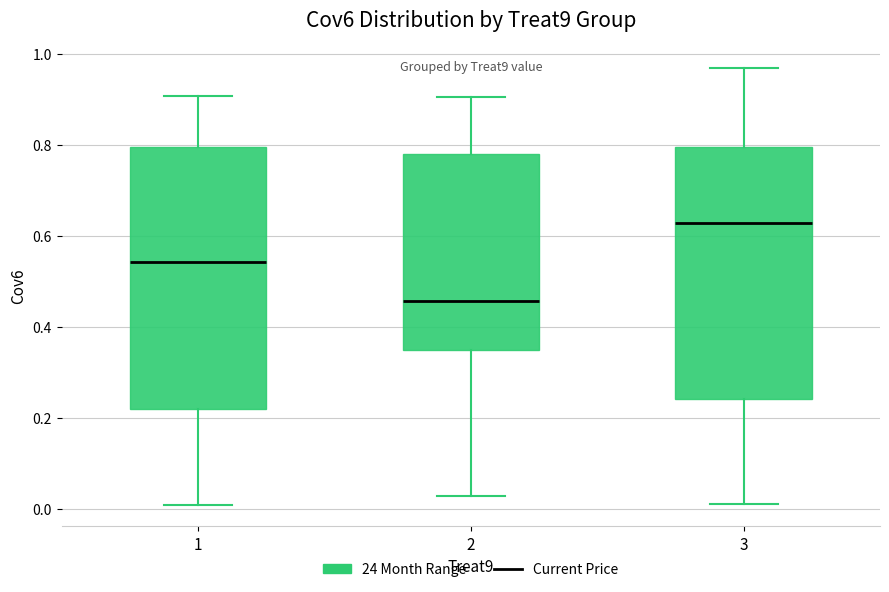

Reading left to right, transcribe this box plot: for each box, give where its median line is, the range the box spans, and where its two whiskers end, as read against the y-axis. The values are not printed on the chart, so give them approximately, as read against the axis.

1: median 0.54, box 0.22 to 0.80, whiskers 0.00 to 0.90
2: median 0.46, box 0.36 to 0.78, whiskers 0.02 to 0.90
3: median 0.62, box 0.24 to 0.80, whiskers 0.02 to 0.96